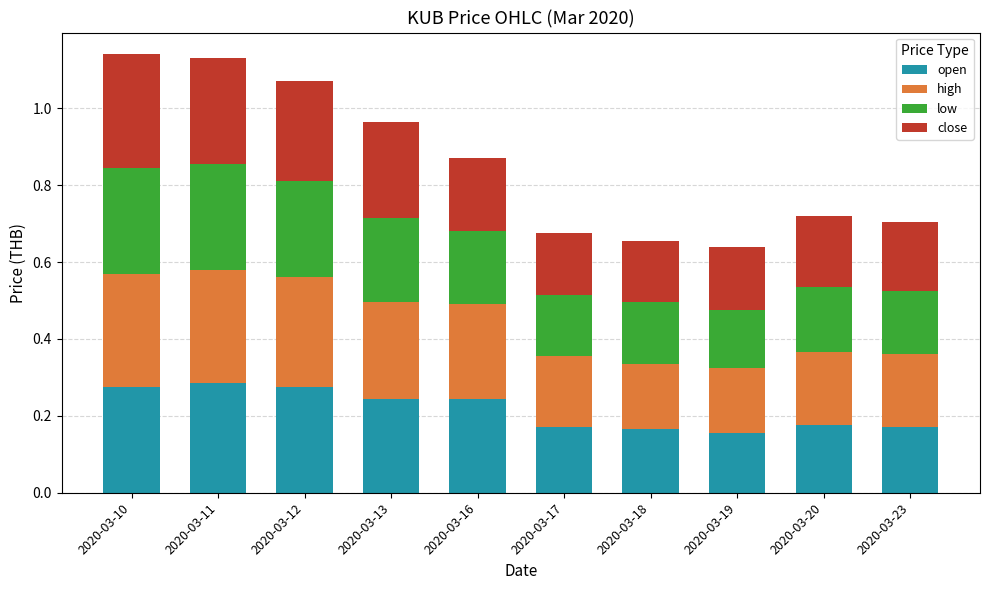

Is it true that open equals 0.3 at 2020-03-18?

False